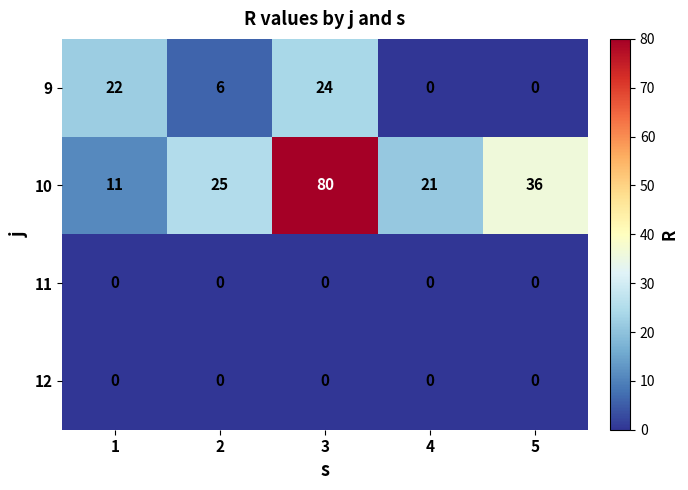

Reading left to right, extract all data points from this chart.

9: 1=22	2=6	3=24	4=0	5=0
10: 1=11	2=25	3=80	4=21	5=36
11: 1=0	2=0	3=0	4=0	5=0
12: 1=0	2=0	3=0	4=0	5=0